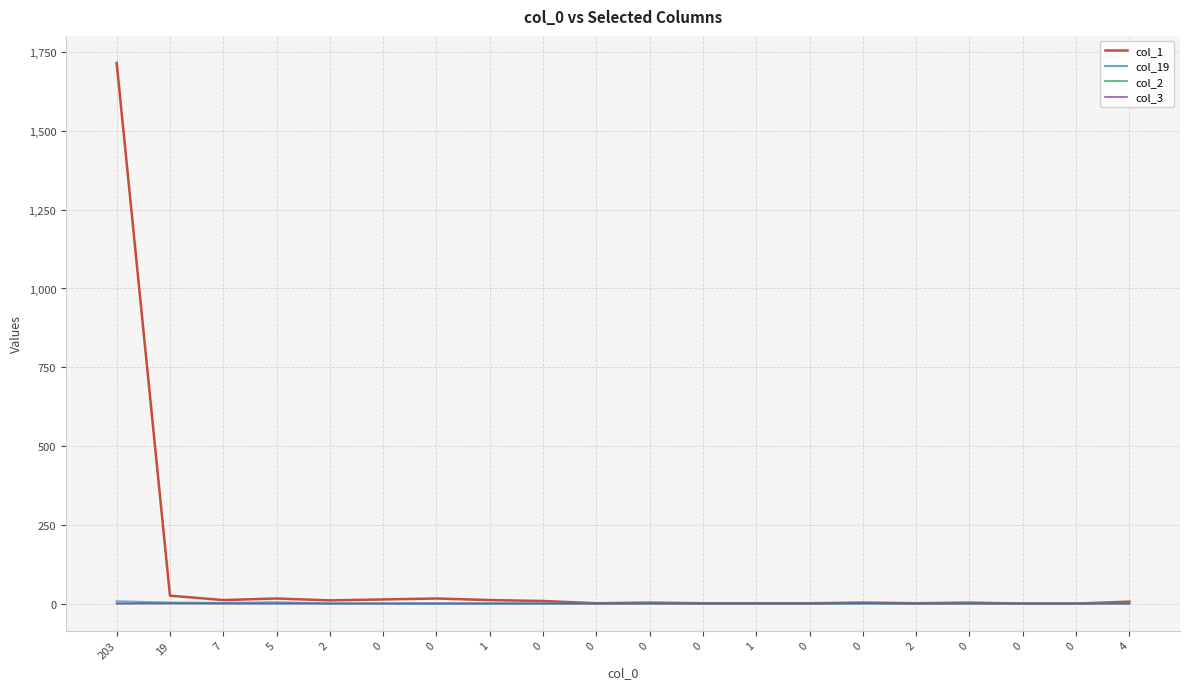

True or false: col_1 and col_2 intersect in this chart.

False